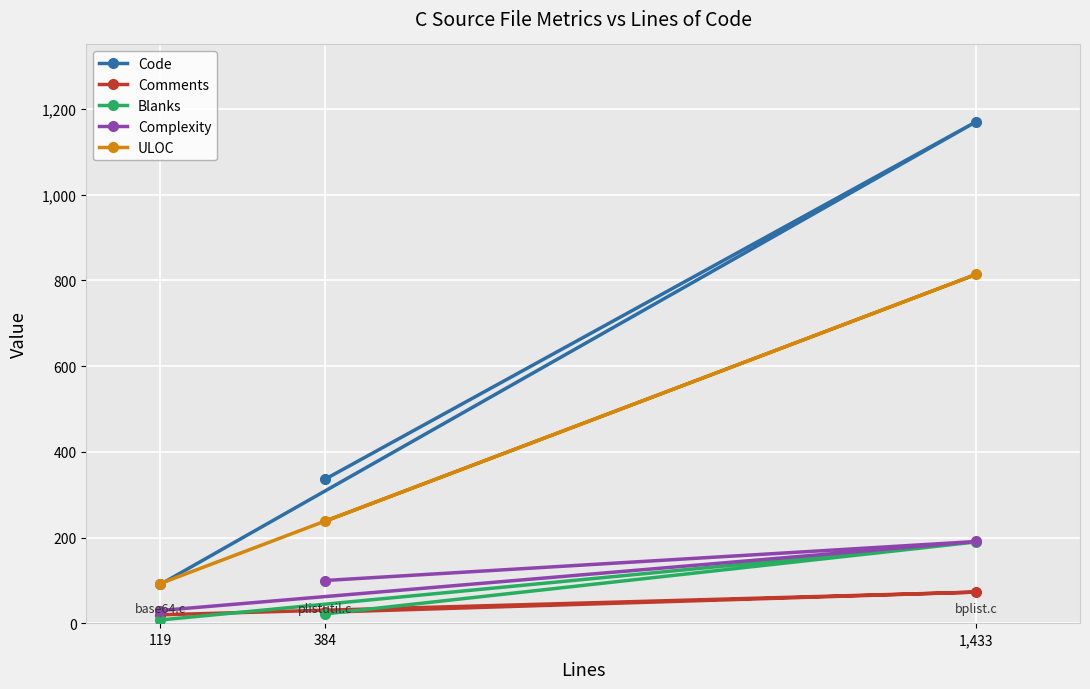

What value does the Comments series have at 384, to the nearest 5?

25